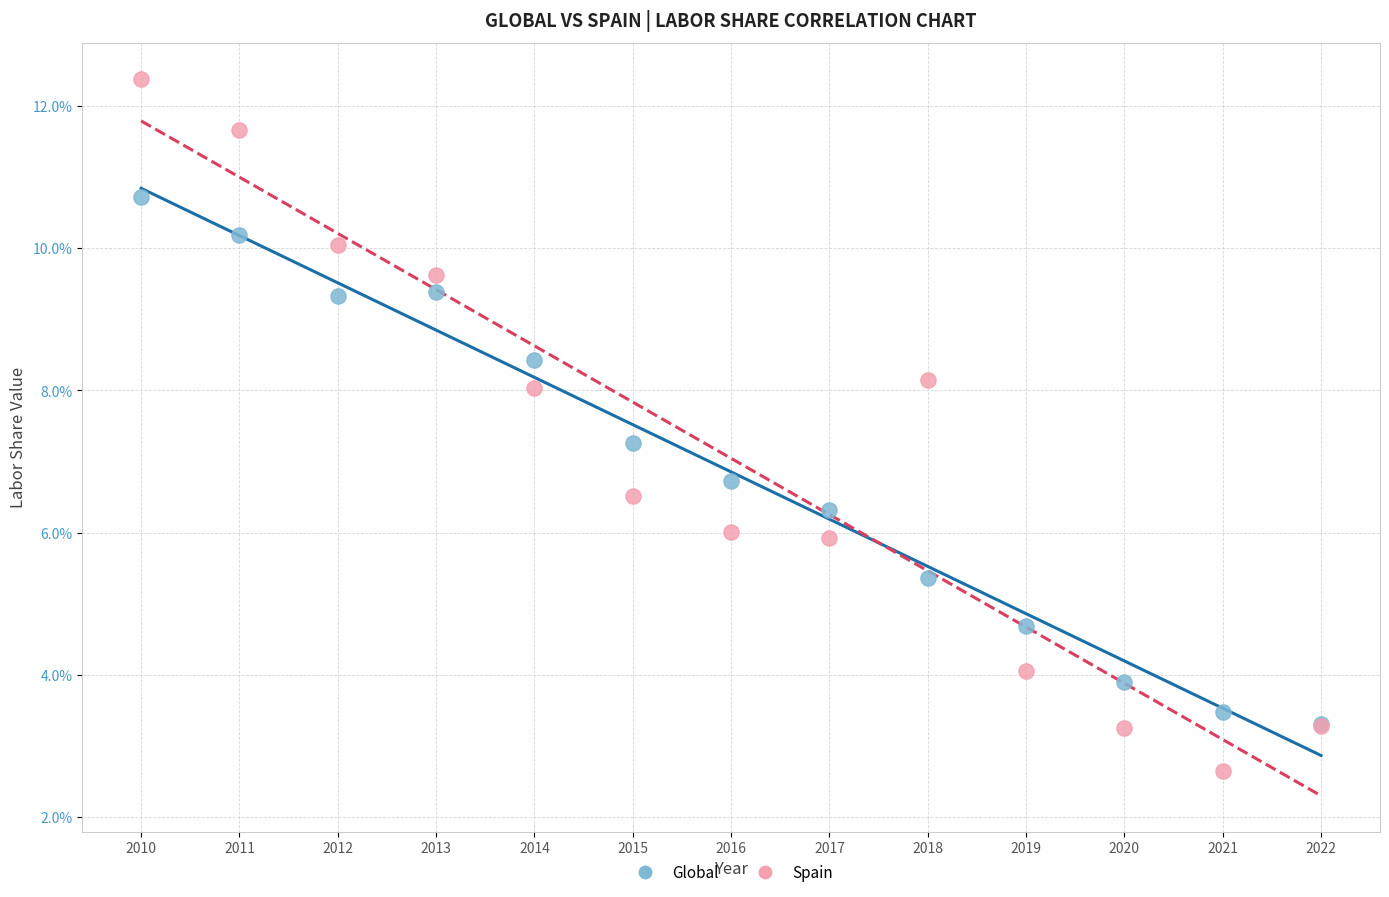

Which series contains the lowest Y value?

Spain